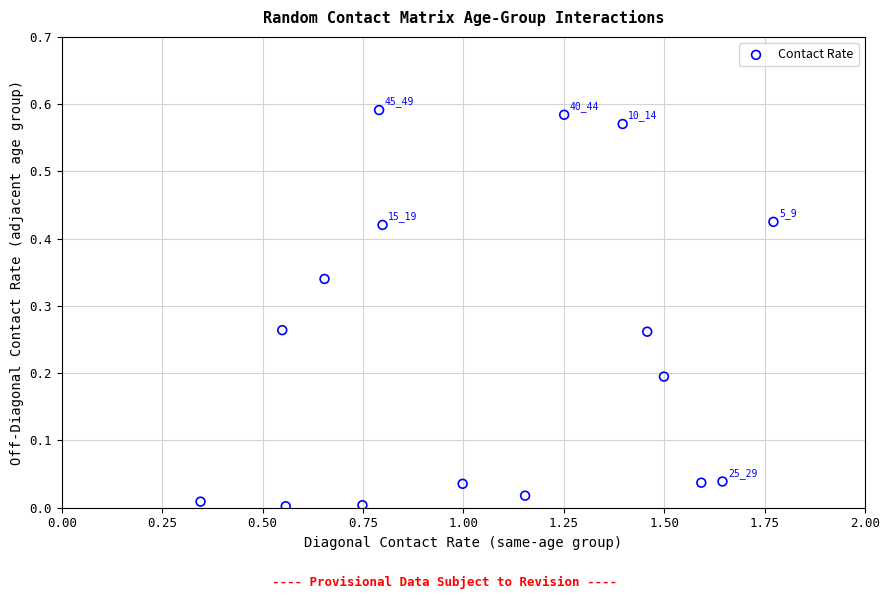

What is the range of X values (max minus min)?

1.4